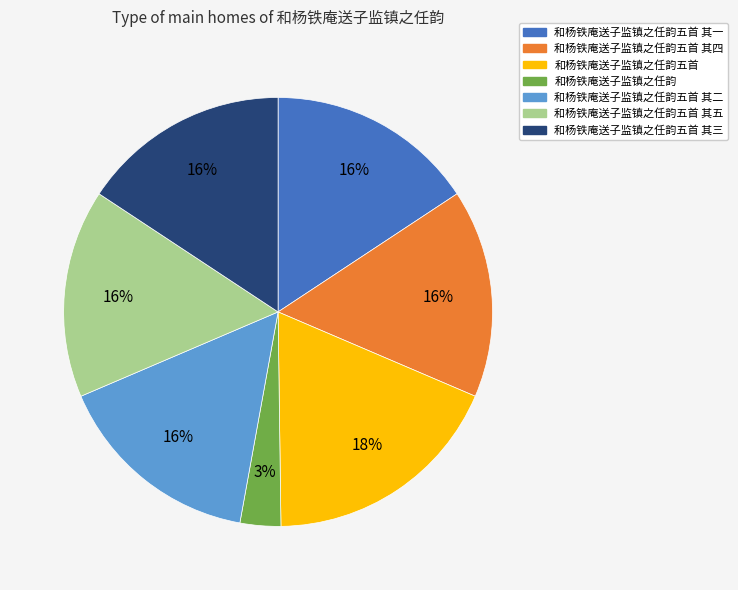

Does any single category account for the majority?

No